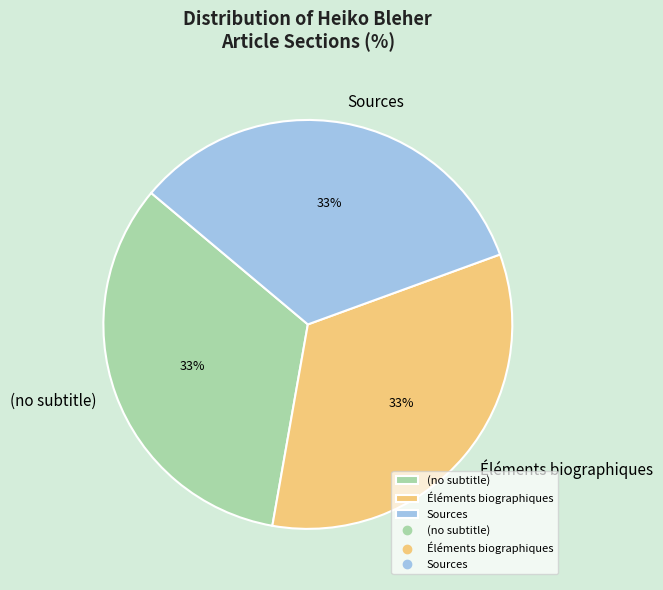

Approximately how many times larger is the value at Sources compared to Éléments biographiques?

1.0